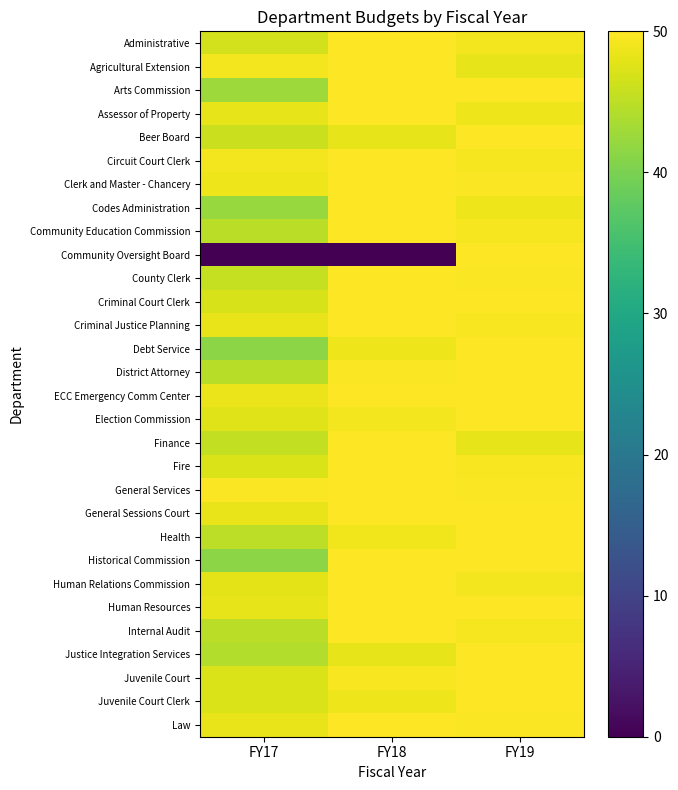

Reading left to right, list all the values displayed in this chart.

Administrative: FY17=46.6	FY18=50.0	FY19=49.2
Agricultural Extension: FY17=49.1	FY18=50.0	FY19=48.2
Arts Commission: FY17=42.7	FY18=49.9	FY19=50.0
Assessor of Property: FY17=48.1	FY18=50.0	FY19=48.7
Beer Board: FY17=46.0	FY18=48.1	FY19=50.0
Circuit Court Clerk: FY17=49.1	FY18=50.0	FY19=49.3
Clerk and Master - Chancery: FY17=48.8	FY18=50.0	FY19=49.6
Codes Administration: FY17=42.2	FY18=50.0	FY19=48.7
Community Education Commission: FY17=44.8	FY18=50.0	FY19=49.2
Community Oversight Board: FY17=0.0	FY18=0.0	FY19=50.0
County Clerk: FY17=45.5	FY18=50.0	FY19=49.8
Criminal Court Clerk: FY17=47.0	FY18=50.0	FY19=49.9
Criminal Justice Planning: FY17=48.3	FY18=50.0	FY19=49.6
Debt Service: FY17=41.3	FY18=48.7	FY19=50.0
District Attorney: FY17=44.6	FY18=49.7	FY19=50.0
ECC Emergency Comm Center: FY17=48.5	FY18=50.0	FY19=50.0
Election Commission: FY17=47.5	FY18=49.1	FY19=50.0
Finance: FY17=45.5	FY18=50.0	FY19=48.1
Fire: FY17=47.2	FY18=50.0	FY19=49.5
General Services: FY17=49.7	FY18=50.0	FY19=49.6
General Sessions Court: FY17=48.3	FY18=50.0	FY19=49.8
Health: FY17=44.9	FY18=48.8	FY19=50.0
Historical Commission: FY17=41.2	FY18=50.0	FY19=50.0
Human Relations Commission: FY17=47.9	FY18=50.0	FY19=49.1
Human Resources: FY17=48.2	FY18=50.0	FY19=49.9
Internal Audit: FY17=44.7	FY18=50.0	FY19=49.4
Justice Integration Services: FY17=44.3	FY18=48.1	FY19=50.0
Juvenile Court: FY17=47.2	FY18=49.5	FY19=50.0
Juvenile Court Clerk: FY17=47.2	FY18=48.7	FY19=50.0
Law: FY17=48.4	FY18=50.0	FY19=49.7